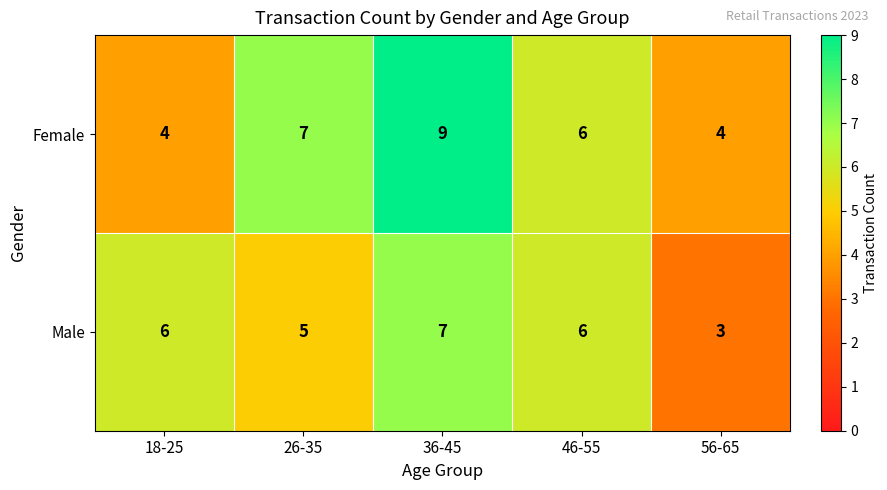

What value does the Female series have at 46-55?

6